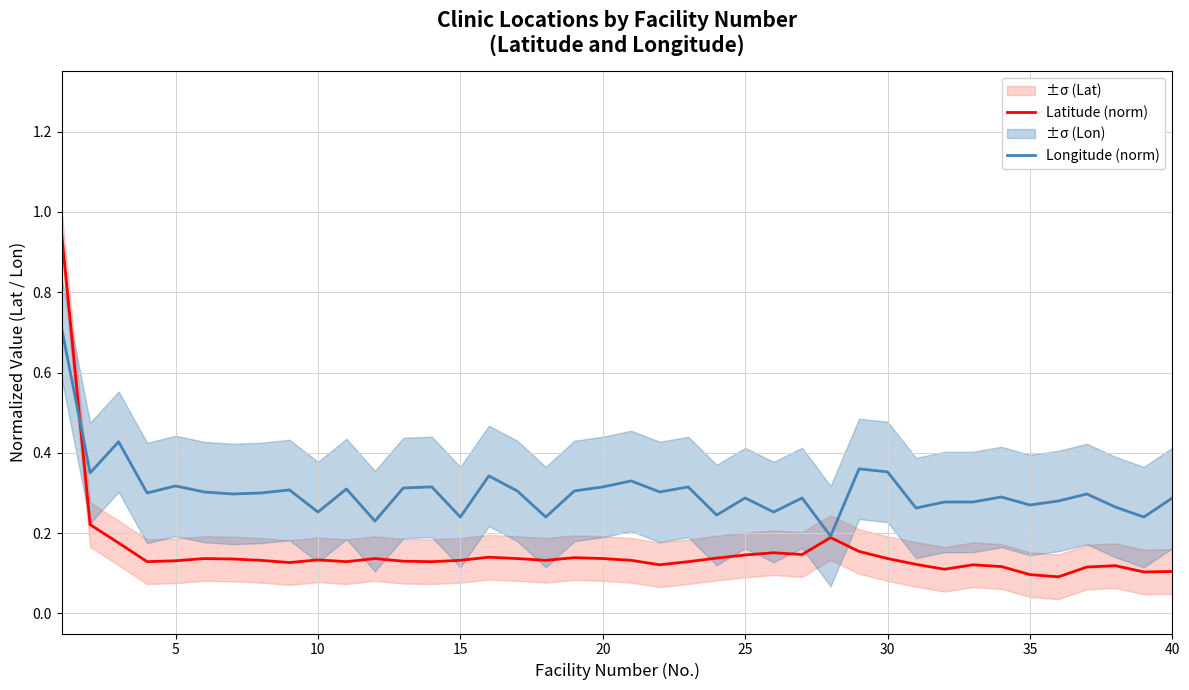

How many times do Latitude (norm) and Longitude (norm) cross each other?

1